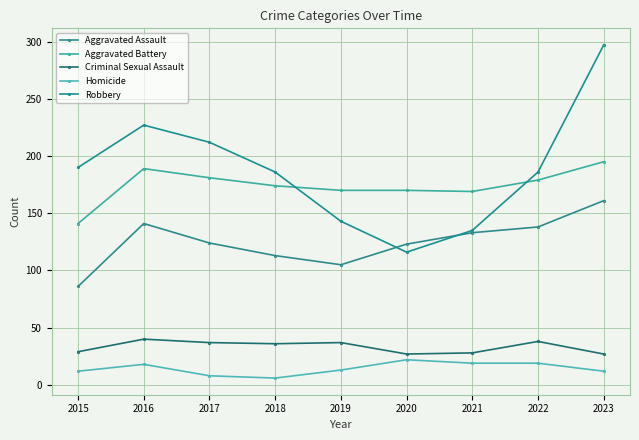

At which category is the sum across all series the highest?

2023